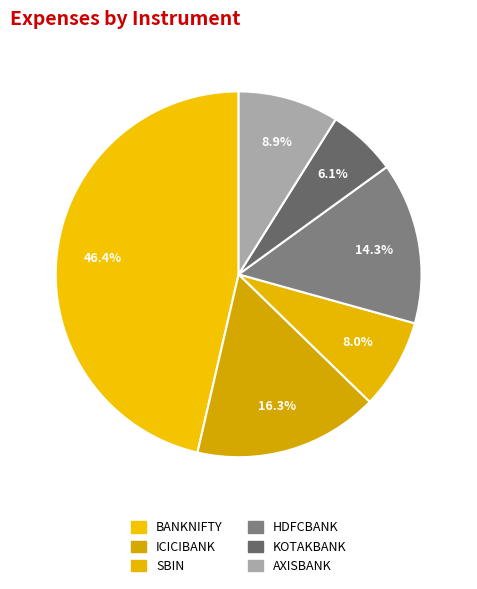

Which category has the biggest portion of the pie?

BANKNIFTY